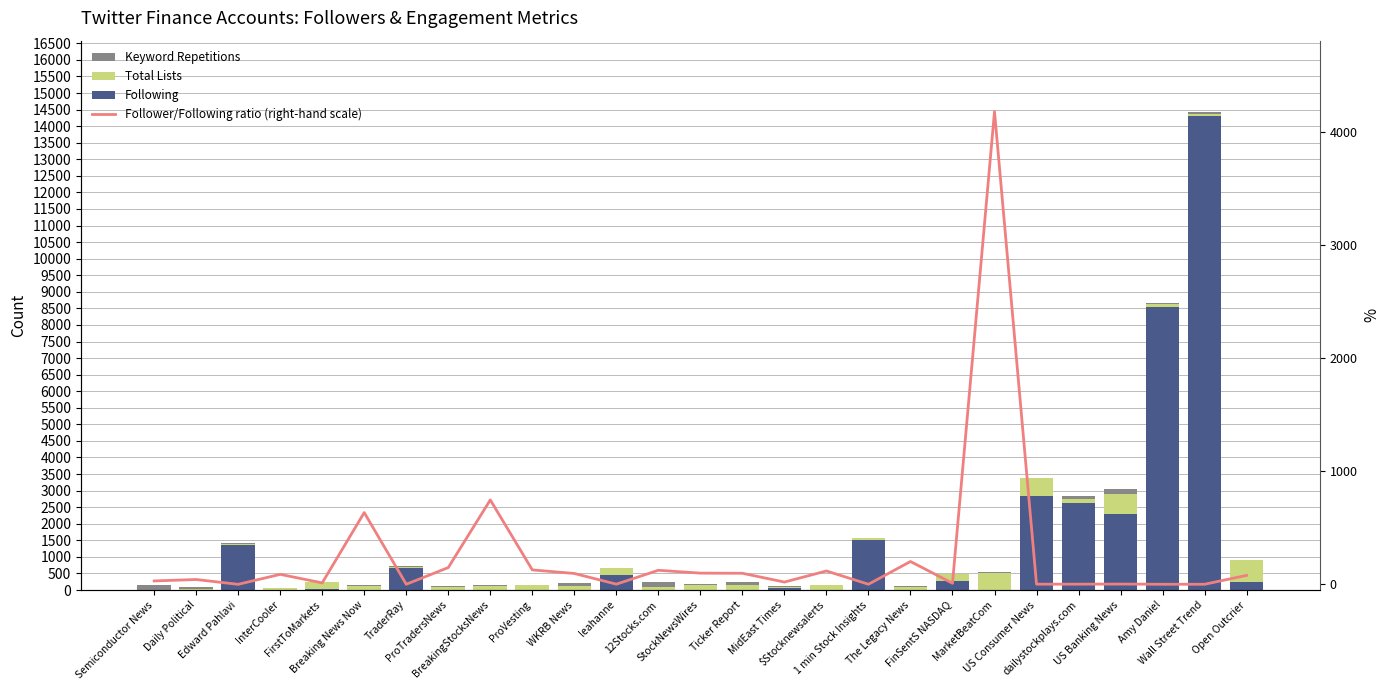

At which label is Keyword Repetitions closest to 81?

dailystockplays.com